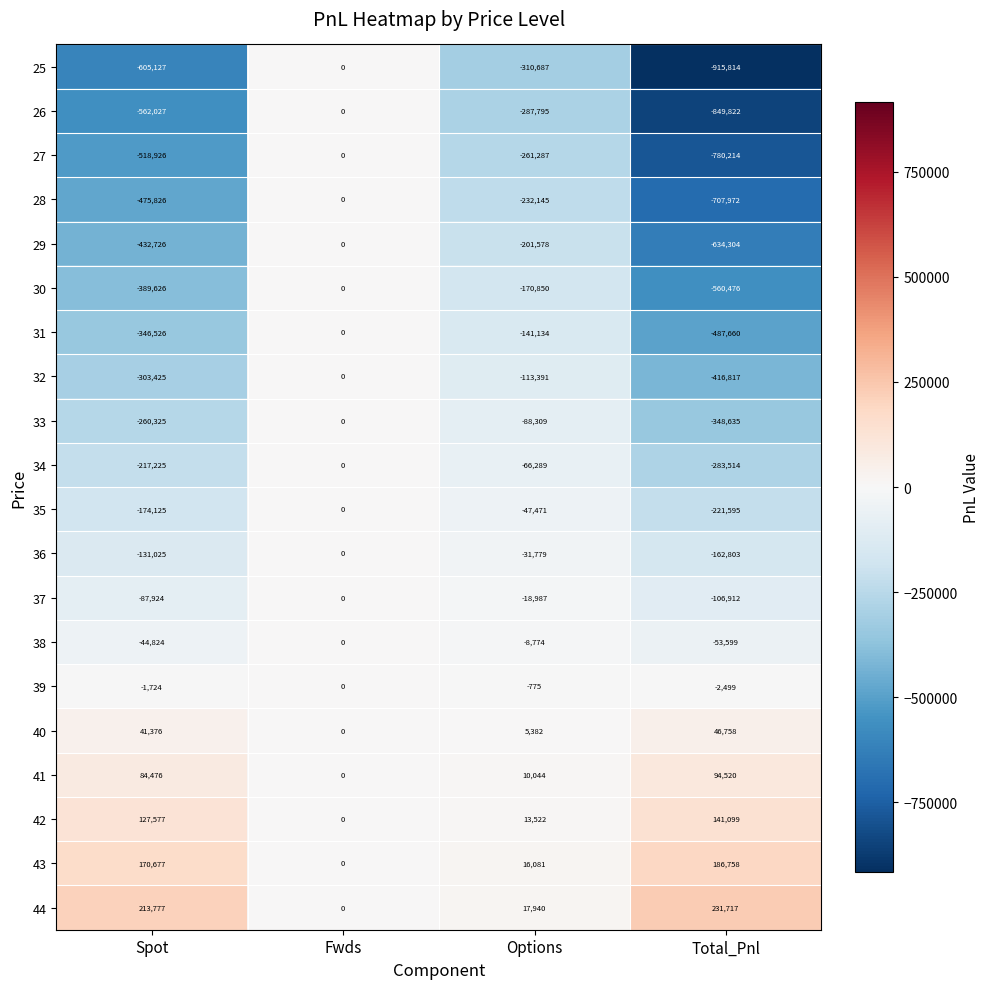

The value of 28 at Fwds is 467312. True or false?

False